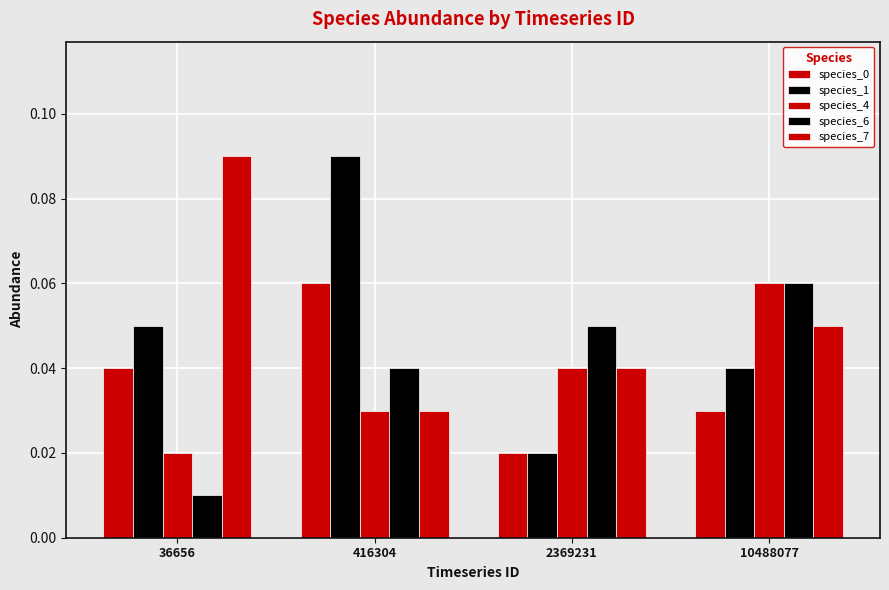

How many data points does each series have?

4